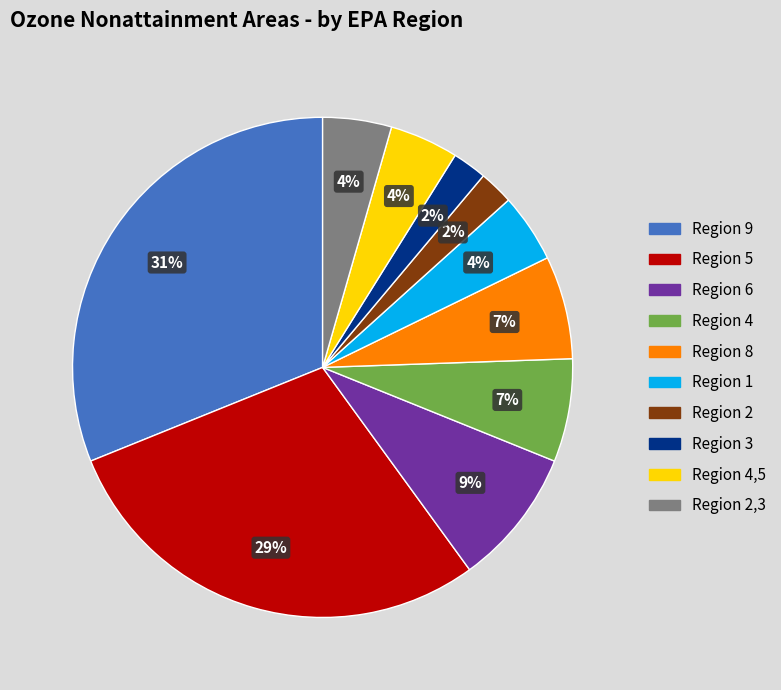

The Region 5 slice represents 29% of the pie. True or false?

True